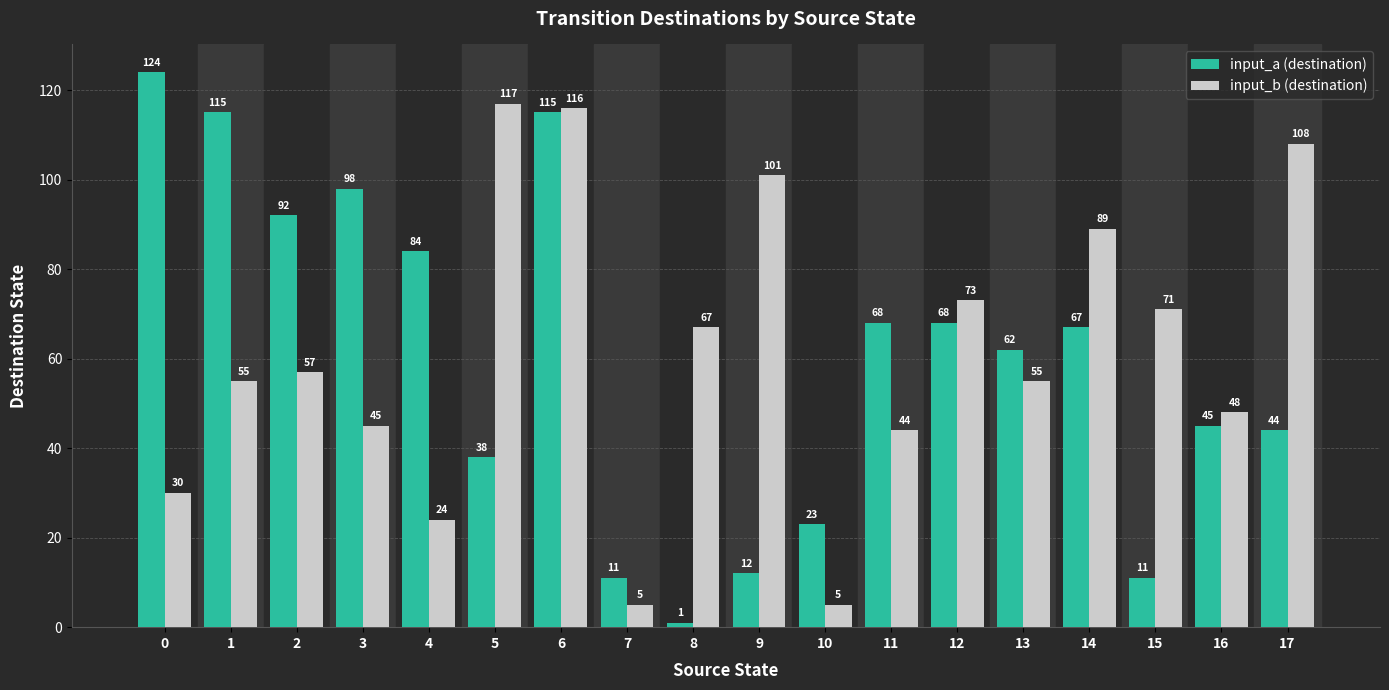

Which series has the largest total across all categories?

input_b (destination)